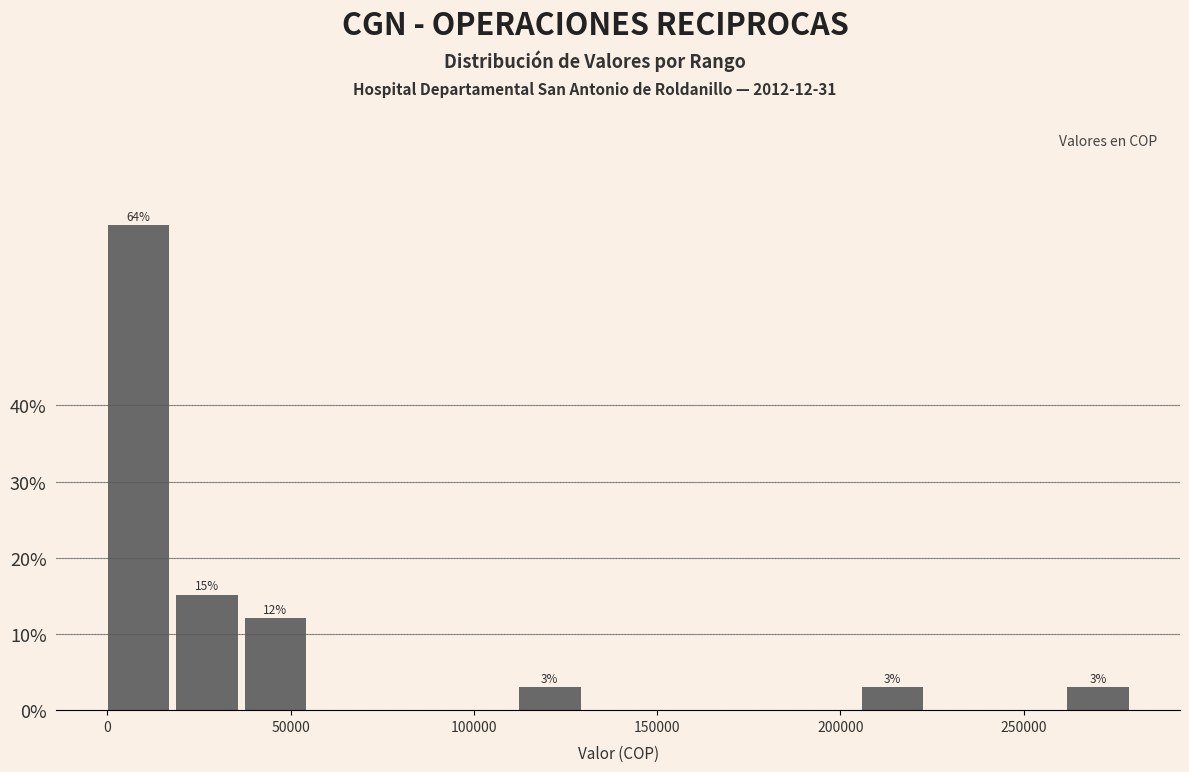

Read against the x-axis, roughly where is the centre of the tallest bar?

10000